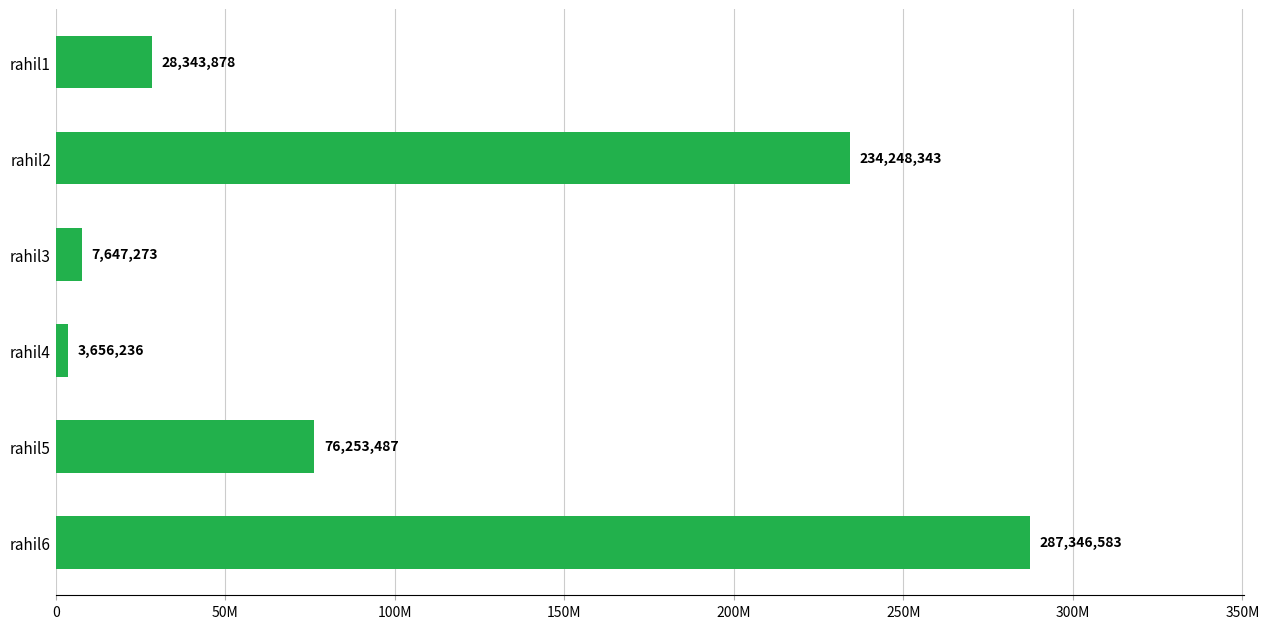

List the labels in order of value, largest first.

rahil6, rahil2, rahil5, rahil1, rahil3, rahil4